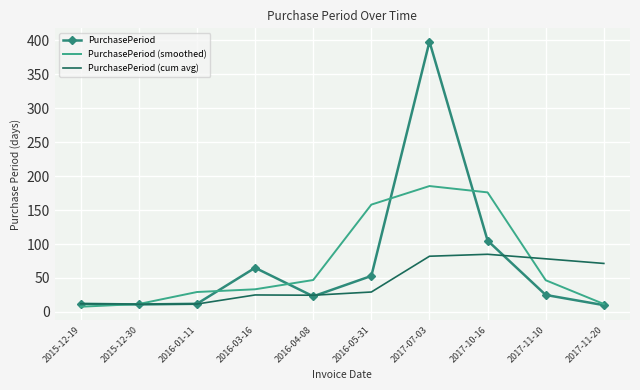

What is the lowest value of the PurchasePeriod (cum avg) series?

11.5